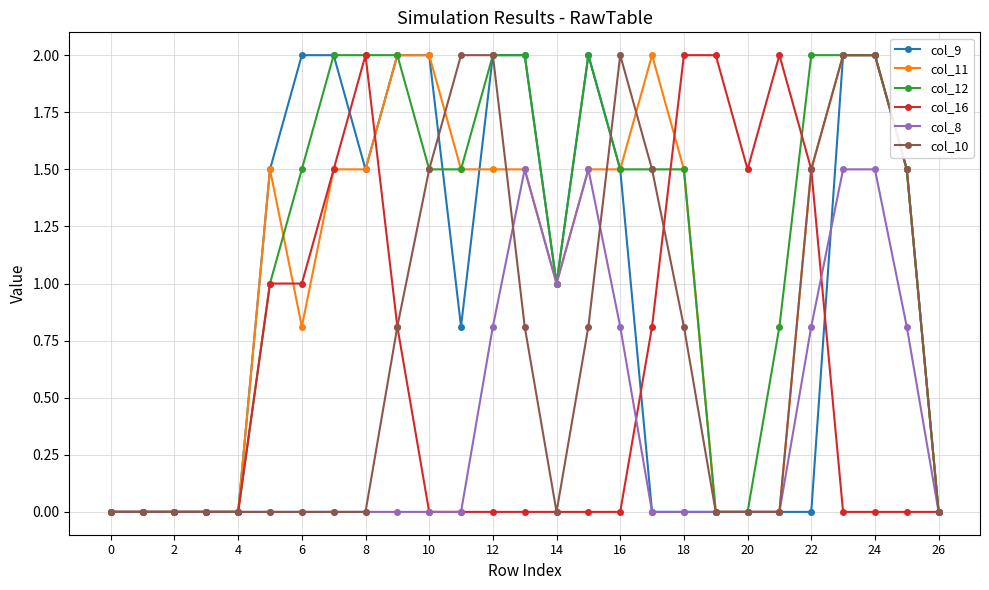

What is the value of the col_8 point at the 13th from the left?

0.8